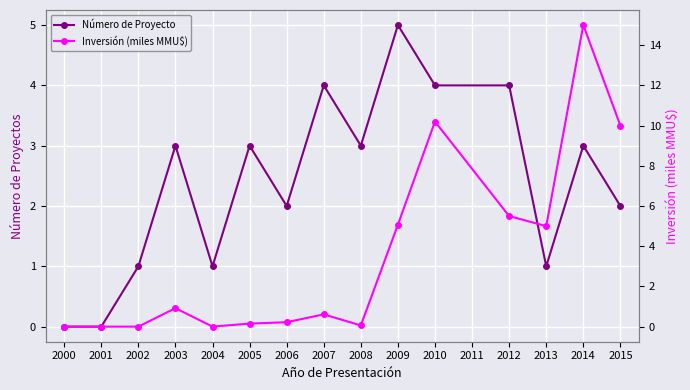

At which label does Número de Proyecto reach its peak?

2009